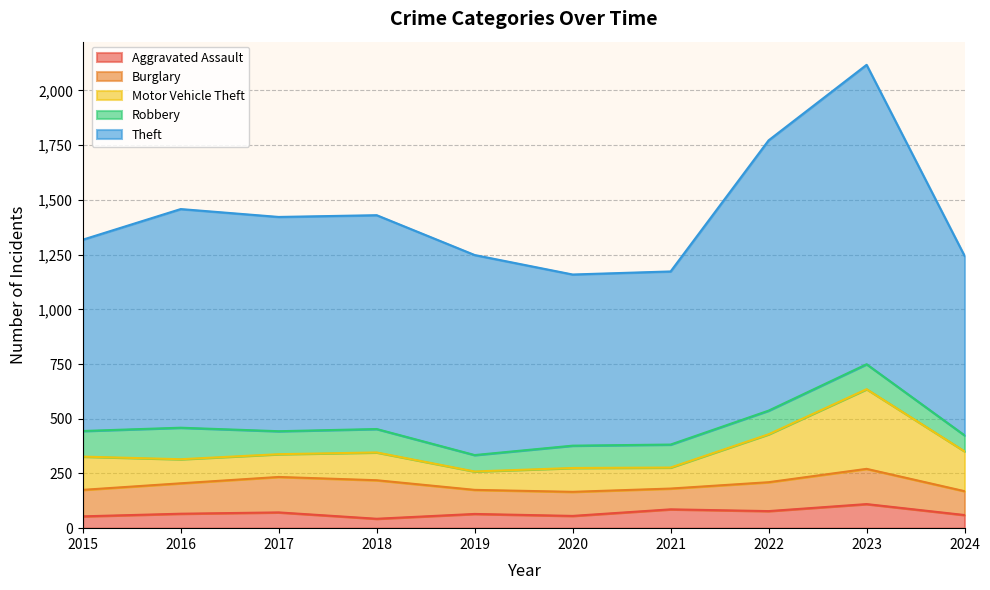

Reading left to right, list all the values displayed in this chart.

Aggravated Assault: 2015=54	2016=66	2017=72	2018=43	2019=65	2020=56	2021=86	2022=78	2023=110	2024=60
Burglary: 2015=121	2016=139	2017=162	2018=176	2019=110	2020=110	2021=95	2022=132	2023=161	2024=109
Motor Vehicle Theft: 2015=152	2016=110	2017=104	2018=127	2019=84	2020=109	2021=96	2022=219	2023=364	2024=182
Robbery: 2015=117	2016=144	2017=105	2018=107	2019=75	2020=102	2021=105	2022=108	2023=114	2024=73
Theft: 2015=874	2016=999	2017=979	2018=977	2019=914	2020=782	2021=791	2022=1235	2023=1368	2024=820